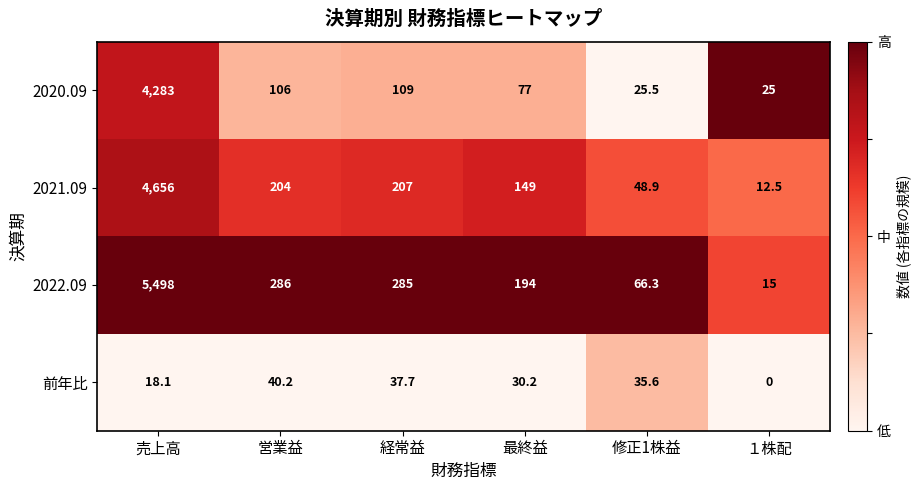

At how many categories does at least one series exceed 0?

6